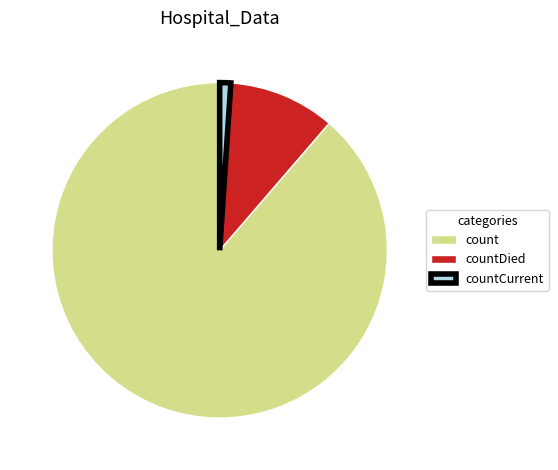

Count the number of slices in the pie.

3